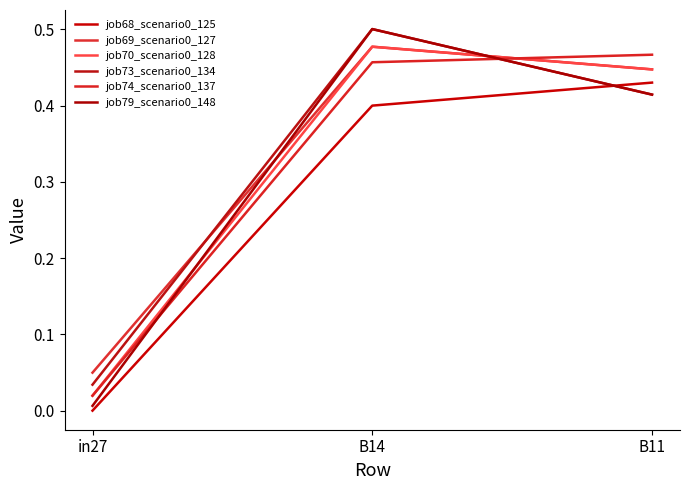

What is the maximum value shown in the chart?

0.5